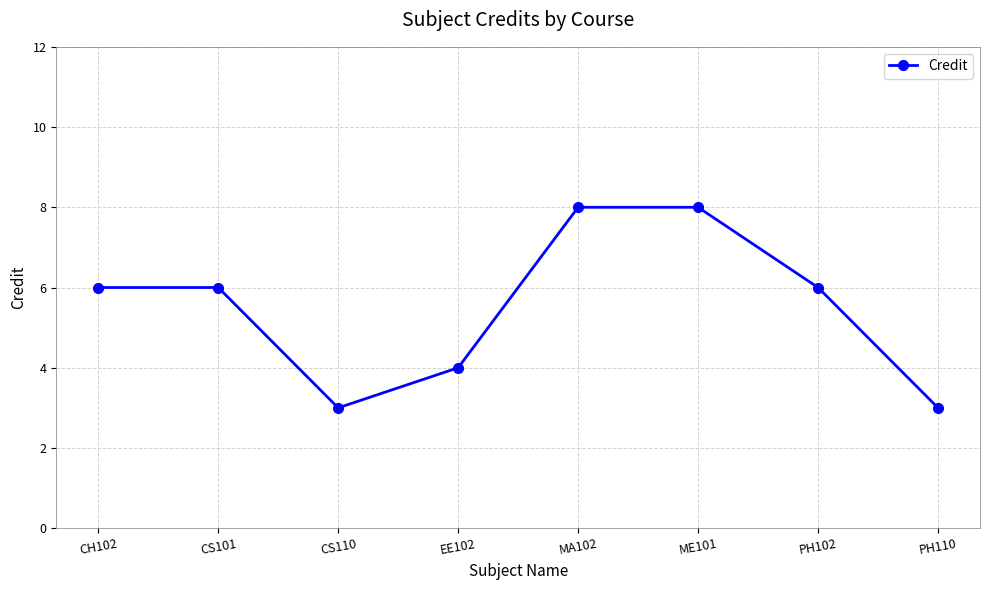

What is the greatest value displayed?

8